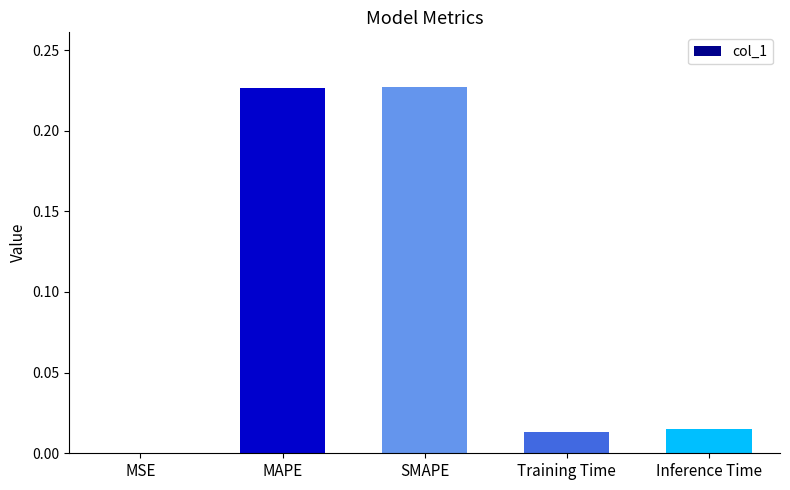

True or false: the data shows 0.0 at MSE.

True